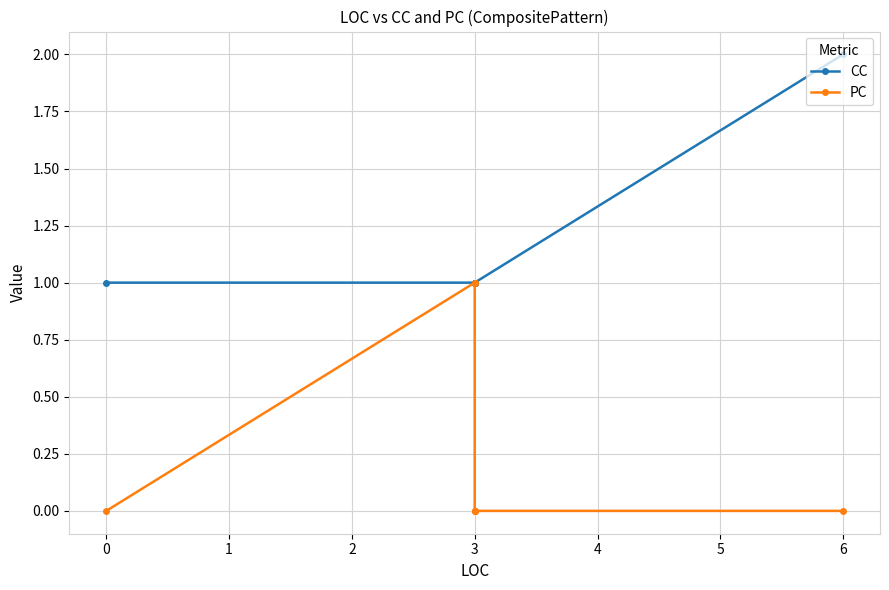

Is it true that CC equals 2 at 3?

False